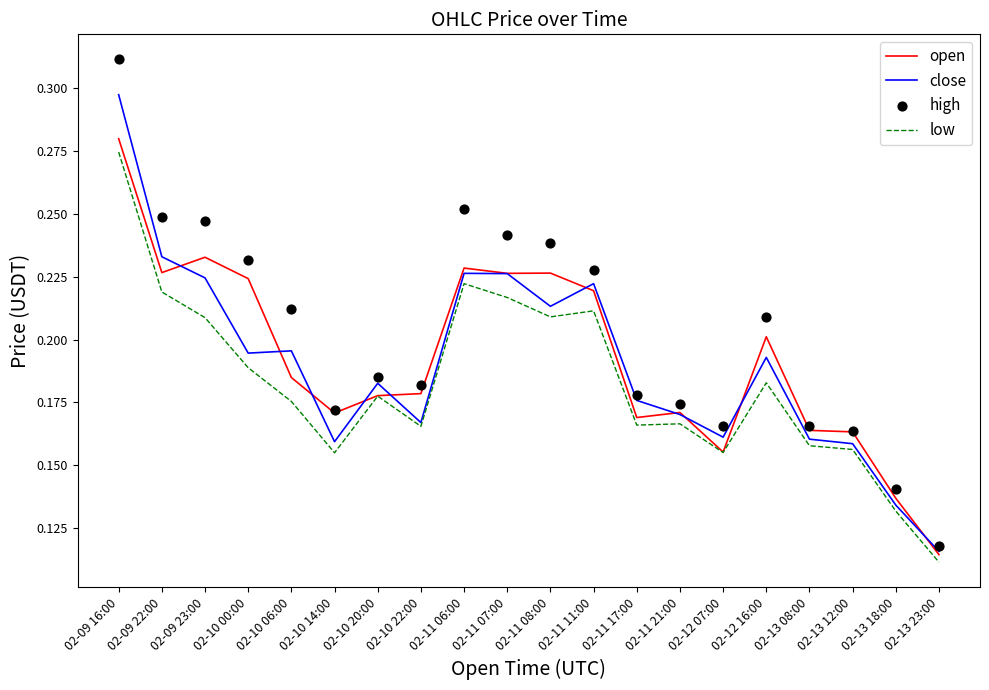

Which series has the largest Y range (max minus min)?

high